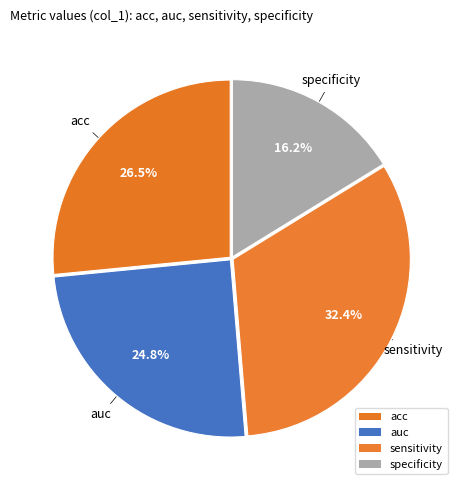

To the nearest percent, what is the average slice percentage?

25%